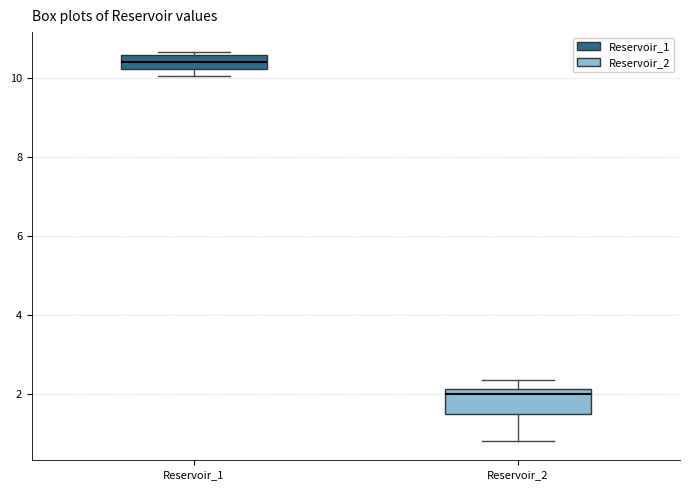

Where is the upper edge of the box for Reservoir_1 on the y-axis? The values are not printed on the chart, so give them approximately, as read against the axis.

10.6